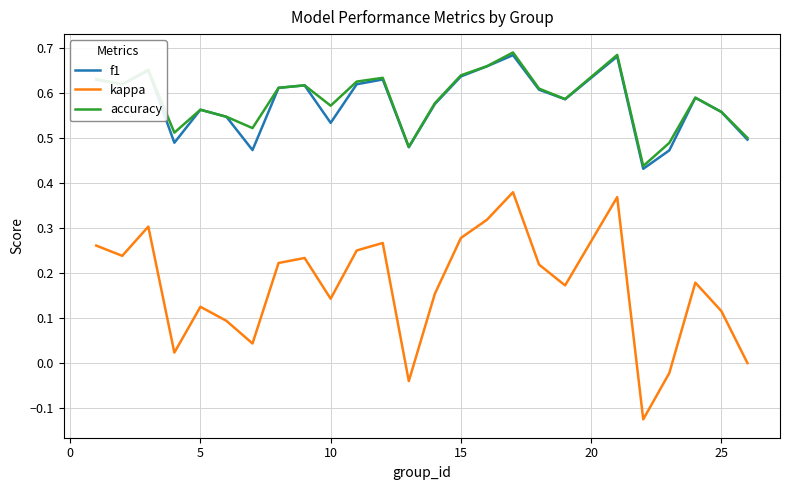

True or false: kappa and f1 cross at least once.

False